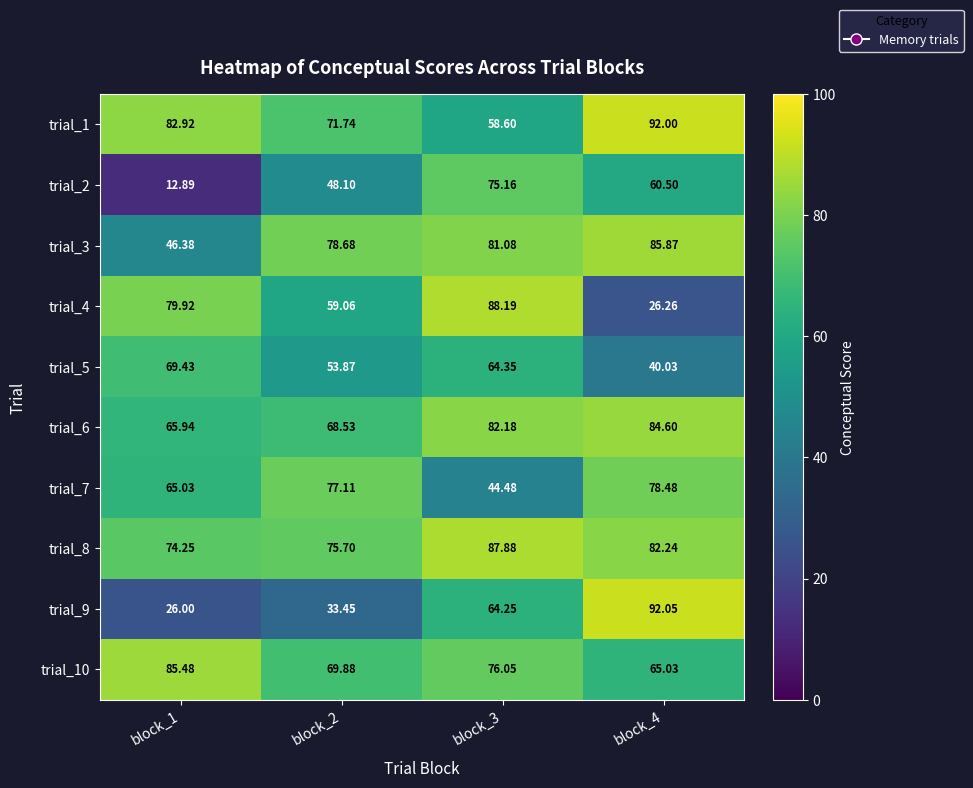

Is the value of trial_8 at block_1 greater than the value of trial_3 at block_4?

No